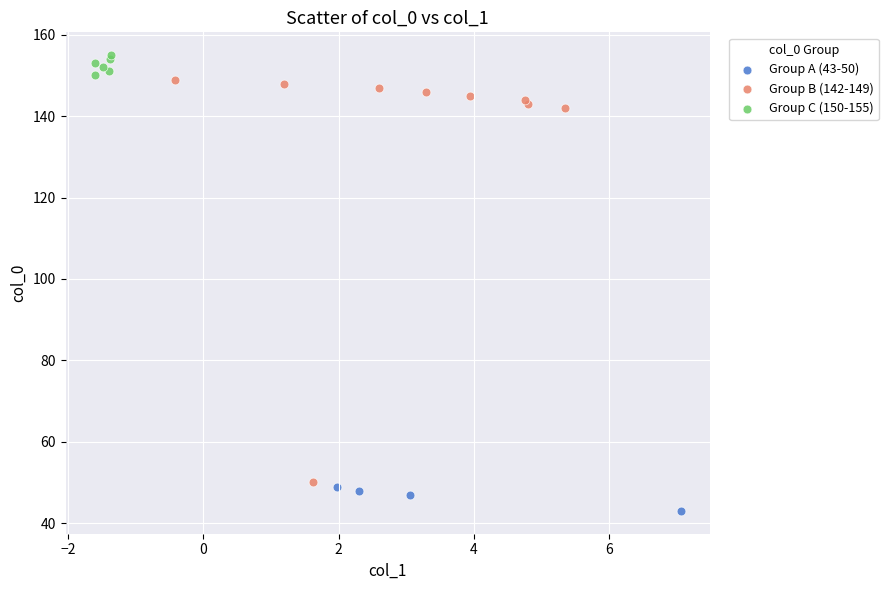

Which series reaches the minimum Y coordinate?

Group A (43-50)